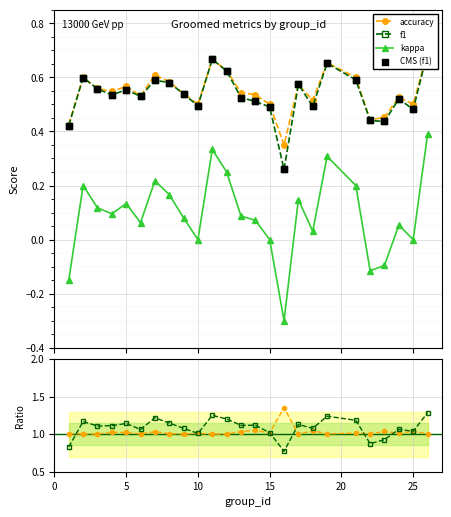

At how many categories does at least one series exceed 0?

25